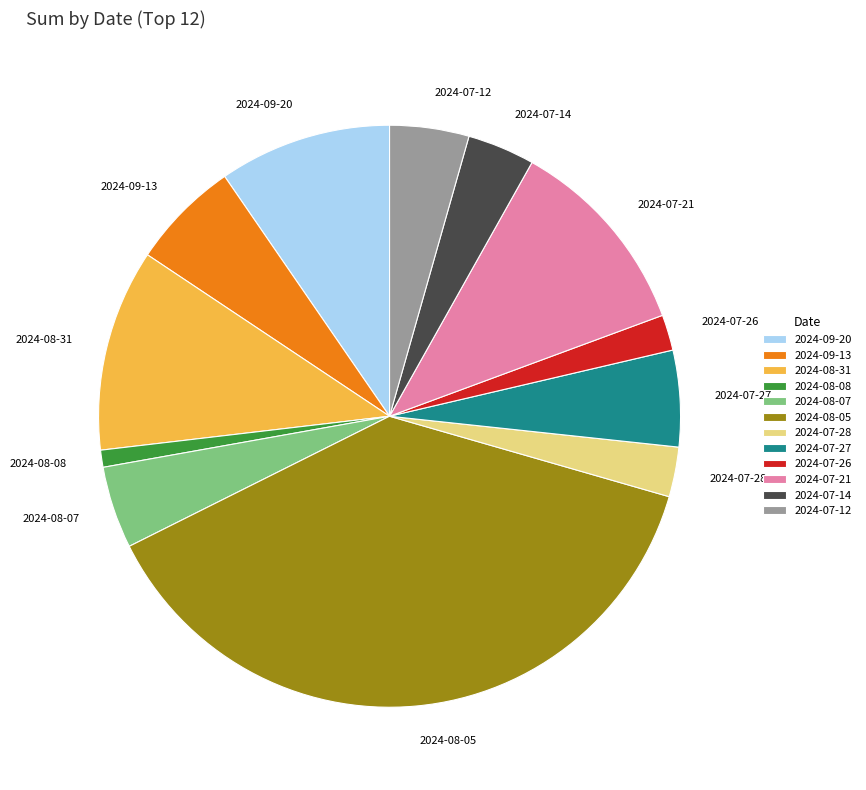

What is the largest slice in the pie chart?

2024-08-05